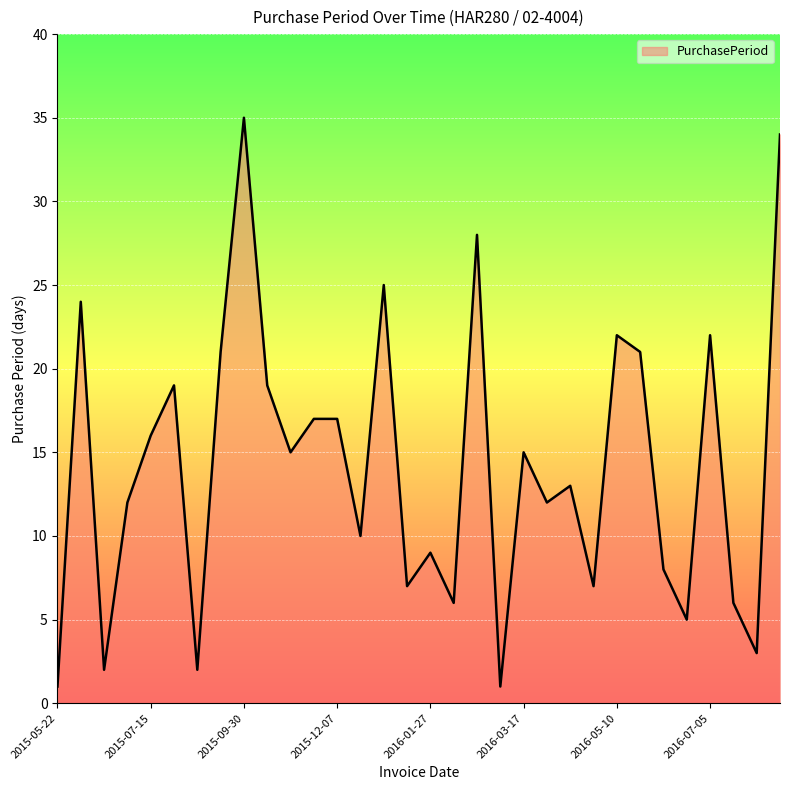

What is the difference between the maximum and minimum values?

34